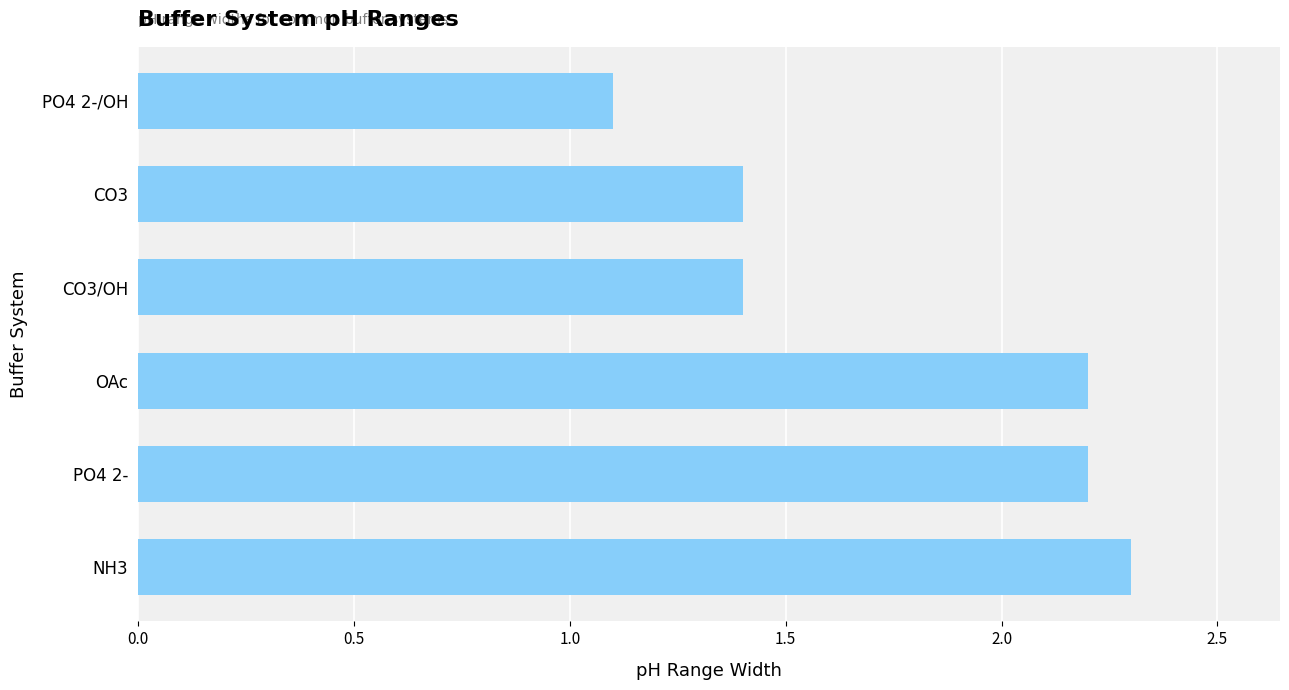

What is the minimum value shown in the chart?

1.1